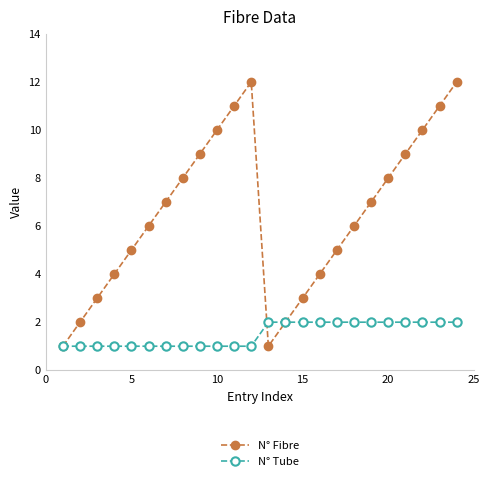

Which series has the largest total across all categories?

N° Fibre